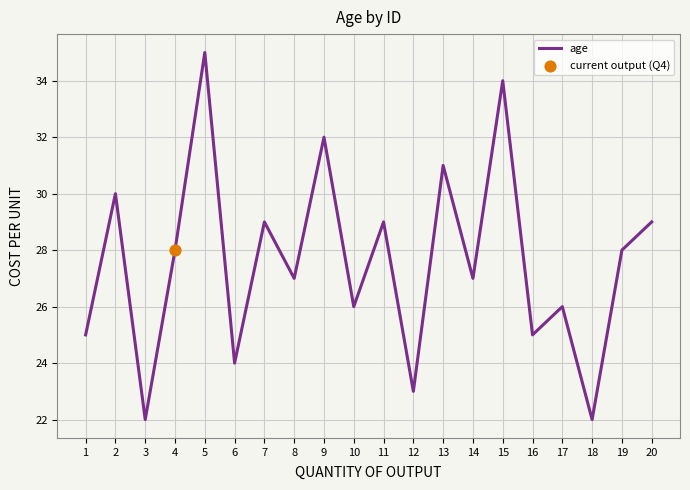

What is the ratio of the value at 15 to the value at 18?

1.5